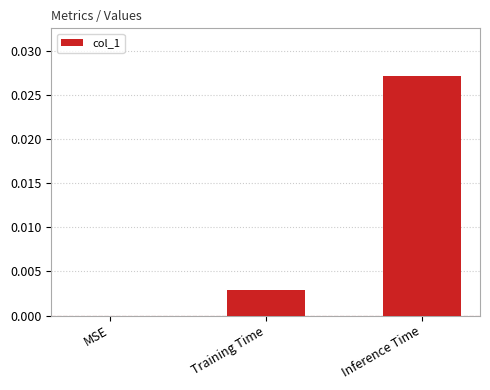

The value at Training Time is 0.0. True or false?

True